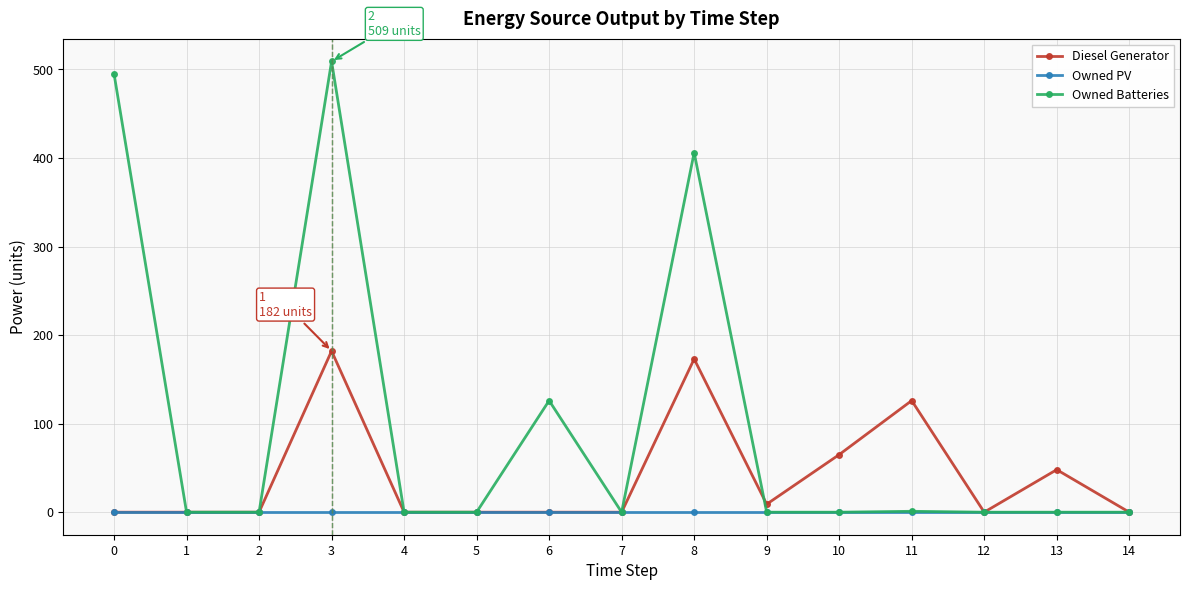

Which series has the largest total across all categories?

Owned Batteries